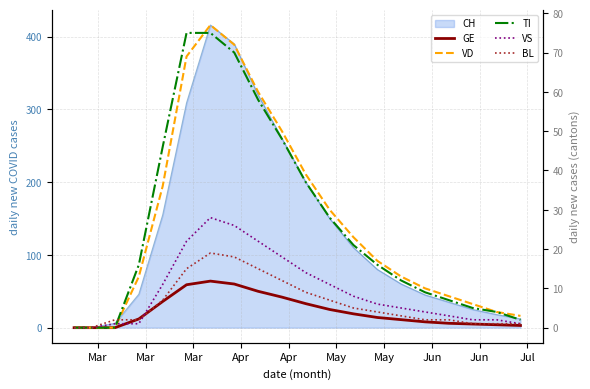

What is the label of the 1st point from the left?

Mar